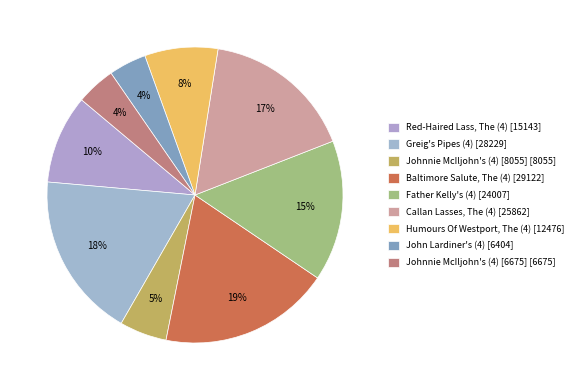

What is the largest slice in the pie chart?

Baltimore Salute, The (4)